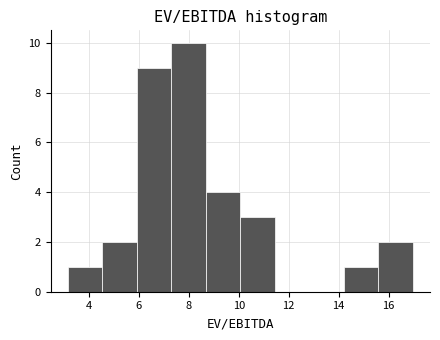

Which range on the x-axis has the tallest bar?

7.30 to 8.68